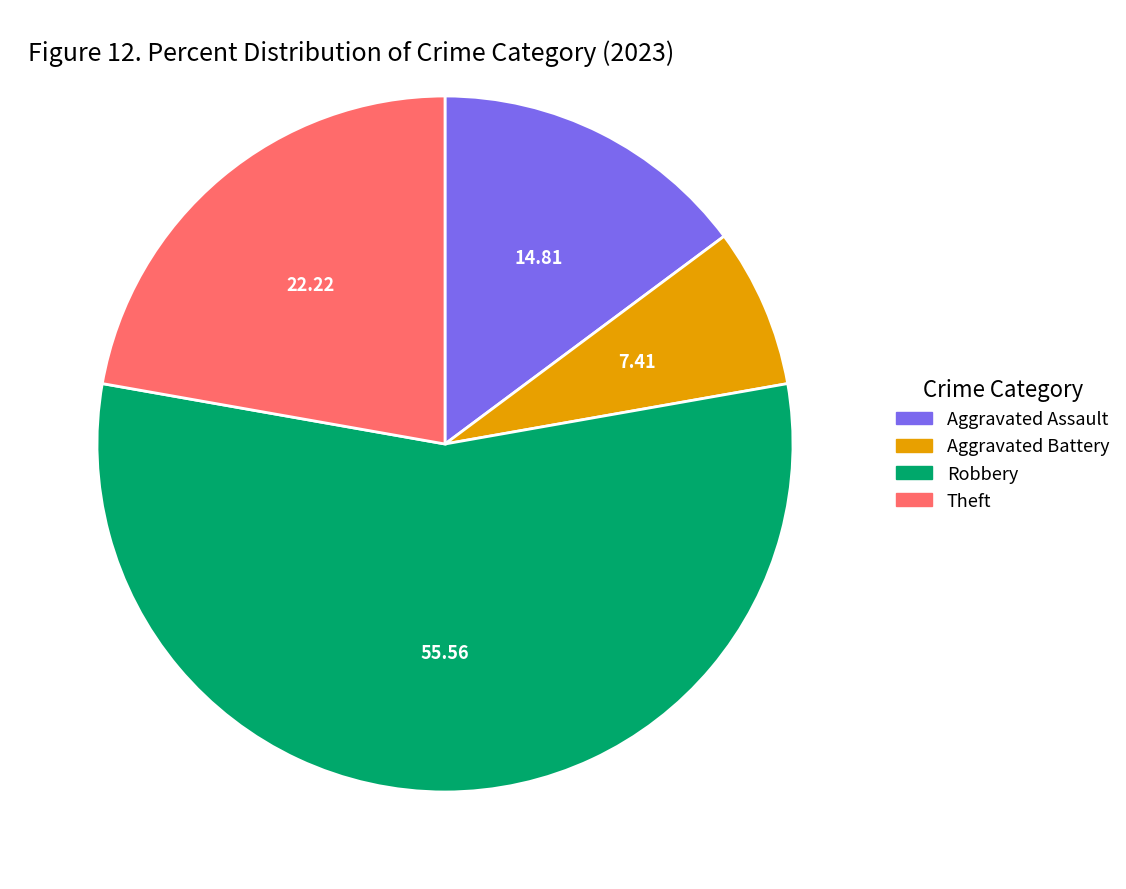

Is there a majority slice in this chart?

Yes